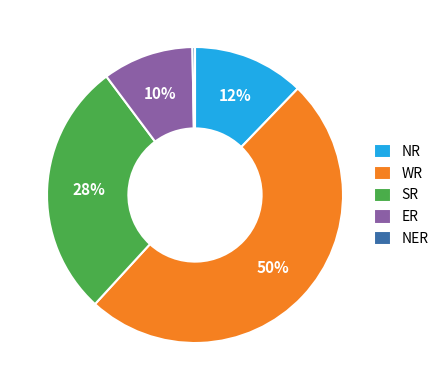

Do ER and SR together represent more than half of the pie?

No